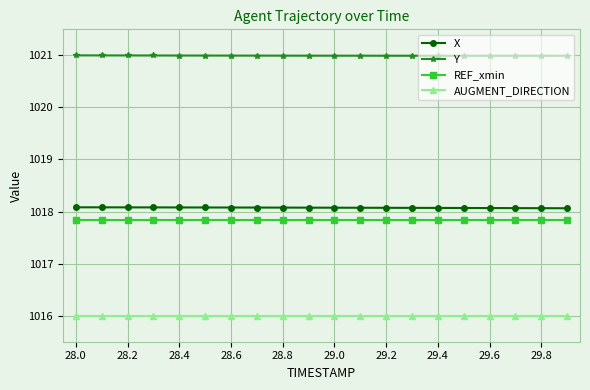

True or false: X and AUGMENT_DIRECTION cross at least once.

False